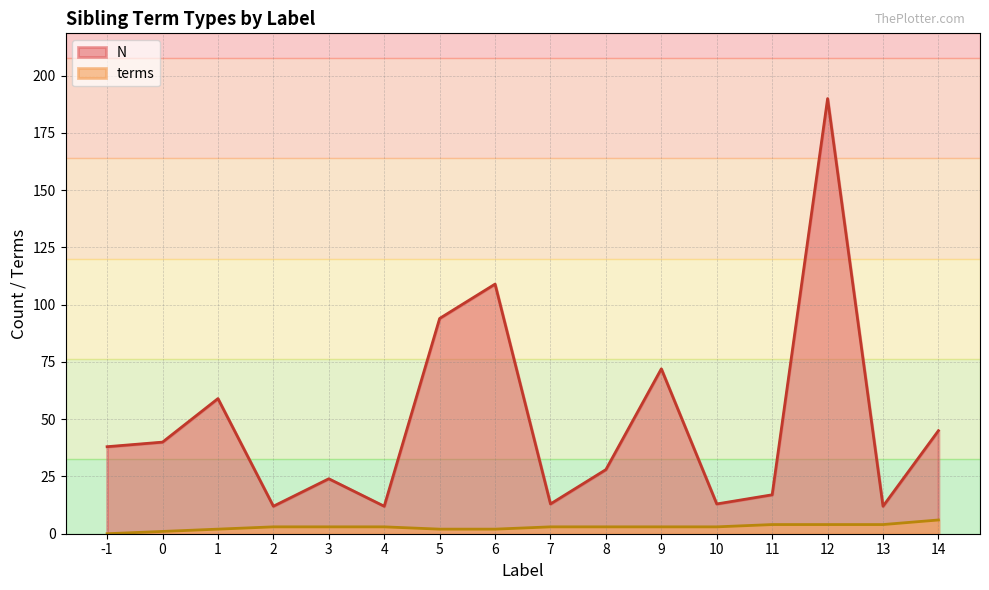

Which series changed the most between 2 and 4?

N